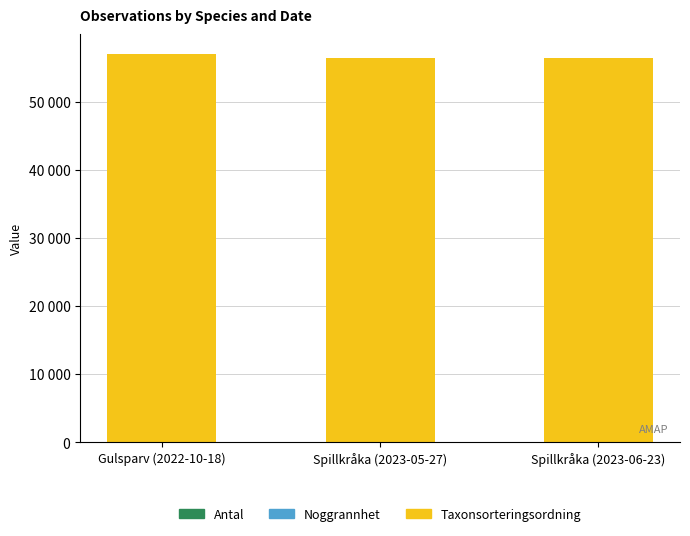

Does the chart contain stacked bars?

Yes